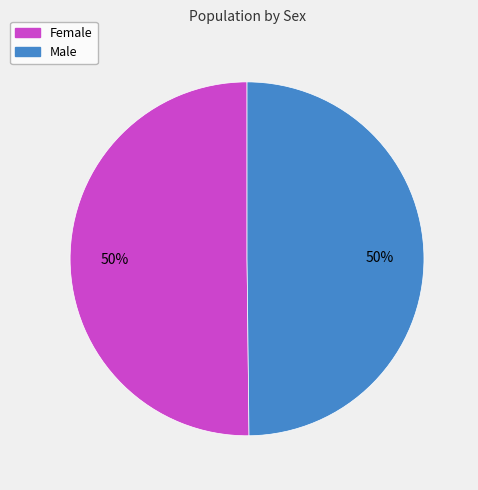

What is the ratio of the value at Male to the value at Female?

1.0